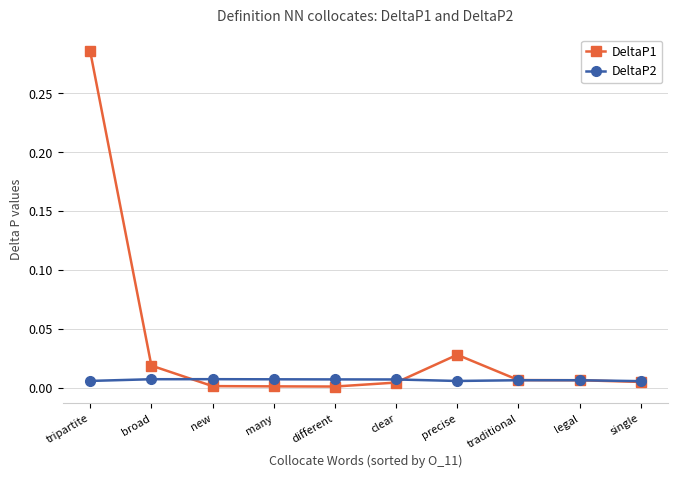

How many data points does each series have?

10